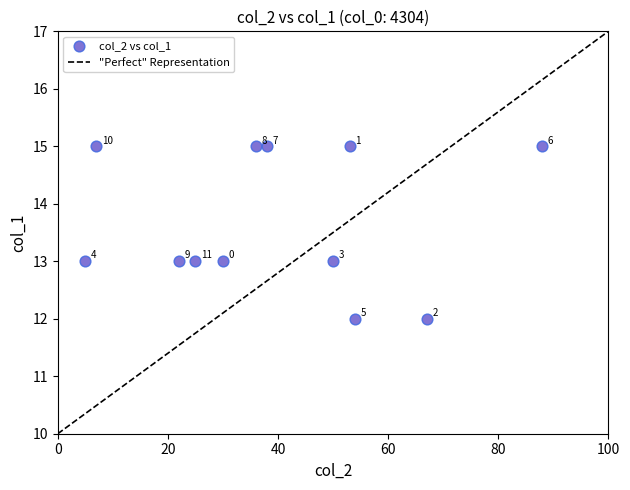

What is the range of X values (max minus min)?

83